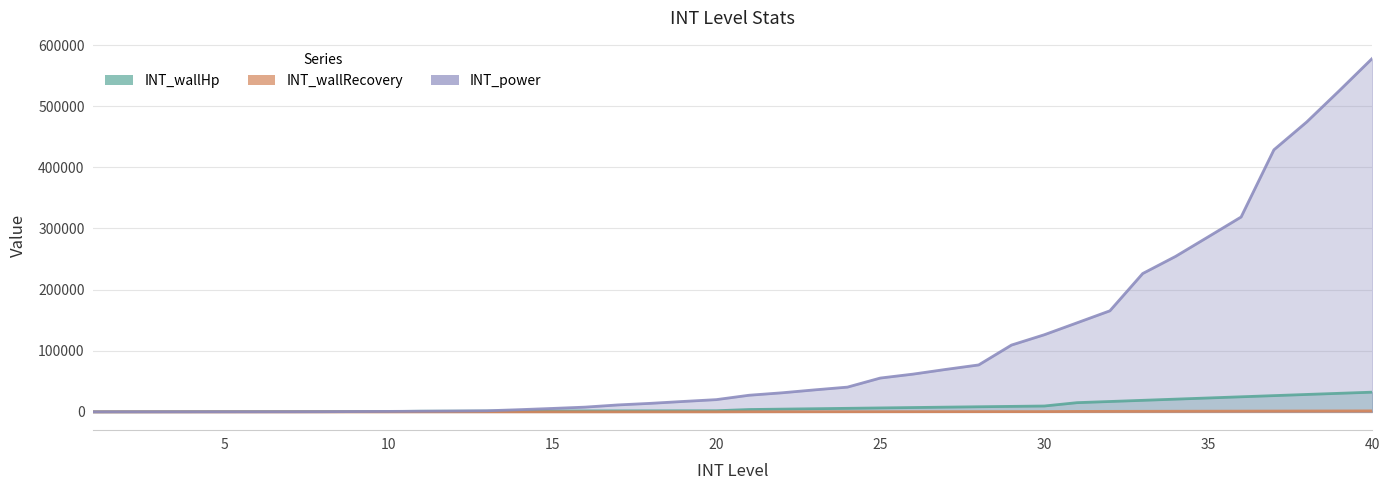

Reading left to right, extract all data points from this chart.

INT_wallHp: 1=124	2=229	3=306	4=367	5=417	6=457	7=490	8=519	9=542	10=562	11=1054	12=1190	13=1310	14=1417	15=1512	16=1598	17=1675	18=1745	19=1809	20=1867	21=3846	22=4500	23=5157	24=5813	25=6465	26=7111	27=7749	28=8377	29=8994	30=9600	31=15077	32=16980	33=18899	34=20826	35=22756	36=24681	37=26597	38=28500	39=30387	40=32256
INT_wallRecovery: 1=6	2=11	3=15	4=18	5=20	6=22	7=24	8=26	9=27	10=28	11=52	12=59	13=65	14=70	15=75	16=79	17=83	18=87	19=90	20=93	21=192	22=225	23=257	24=290	25=323	26=355	27=387	28=418	29=449	30=480	31=753	32=849	33=945	34=1041	35=1137	36=1234	37=1329	38=1425	39=1519	40=1612
INT_power: 1=30	2=40	3=50	4=60	5=70	6=90	7=130	8=240	9=520	10=770	11=1070	12=1350	13=1780	14=3600	15=5620	16=7770	17=11360	18=13980	19=17080	20=20030	21=27210	22=31190	23=36000	24=40510	25=55330	26=61770	27=69490	28=76790	29=109290	30=126160	31=145710	32=165320	33=226290	34=254270	35=286410	36=318780	37=428690	38=474230	39=525750	40=578300